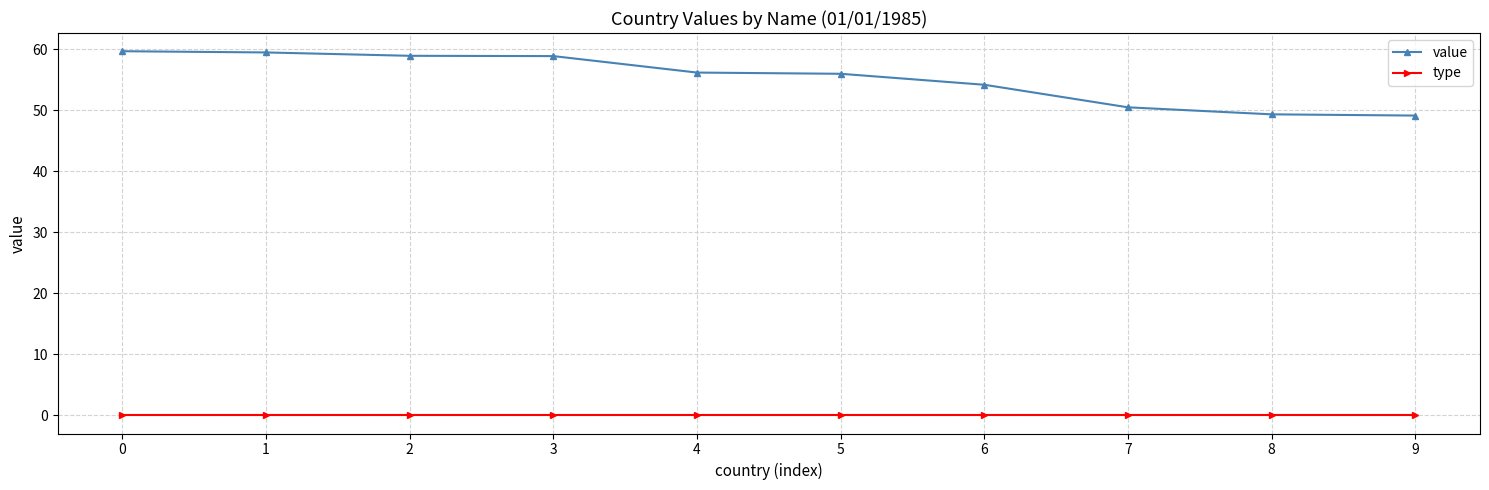

What is the sum of the value values at 1 and 0?

119.2